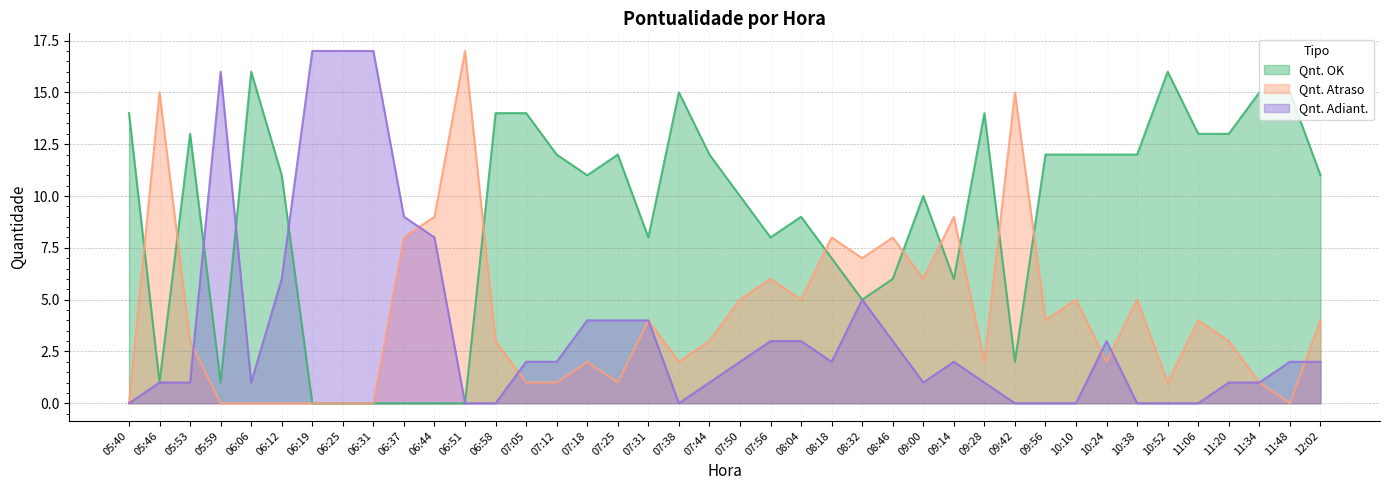

Which category has the lowest value in the Qnt. OK series?

06:19